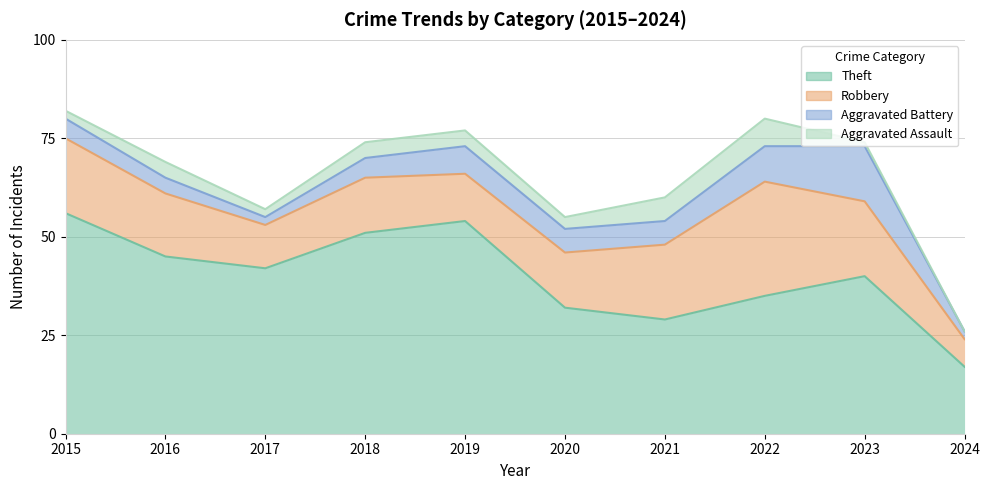

The Theft series shows 52 at 2022. True or false?

False